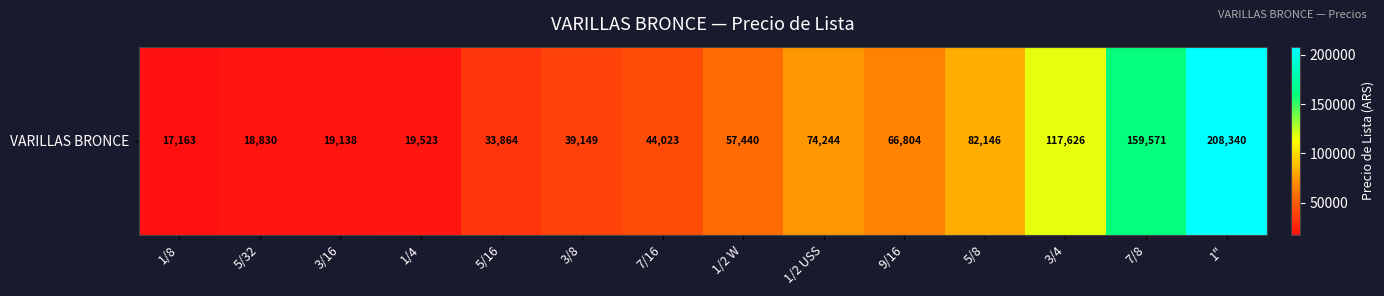

True or false: the data shows 42124.1 at 7/8.

False